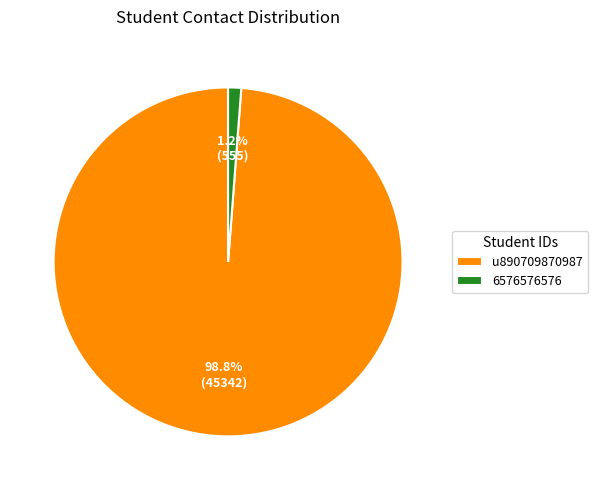

How many slices are in this pie chart?

2